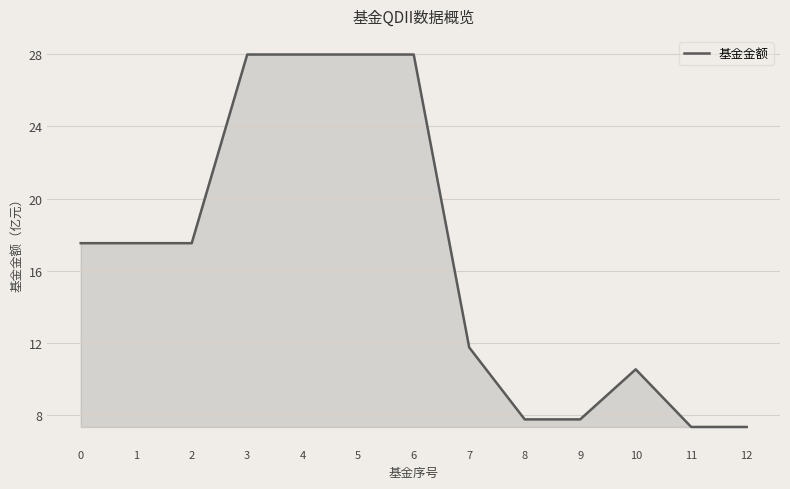

True or false: the data shows 11.8 at 7.

True